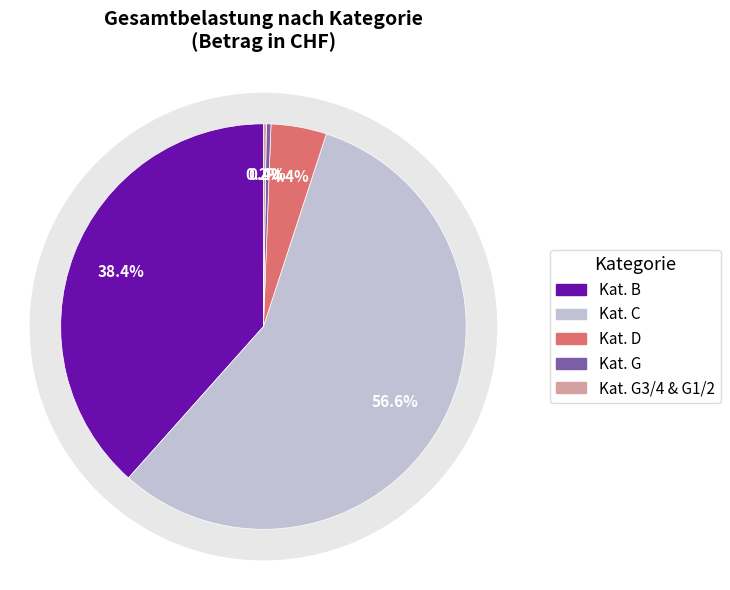

To the nearest percent, what portion does D represent?

4%